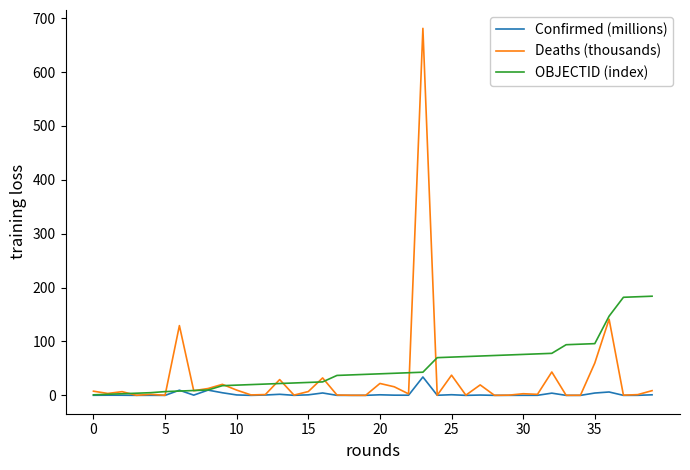

List the series in order of their peak value, lowest first.

Confirmed (millions), OBJECTID (index), Deaths (thousands)